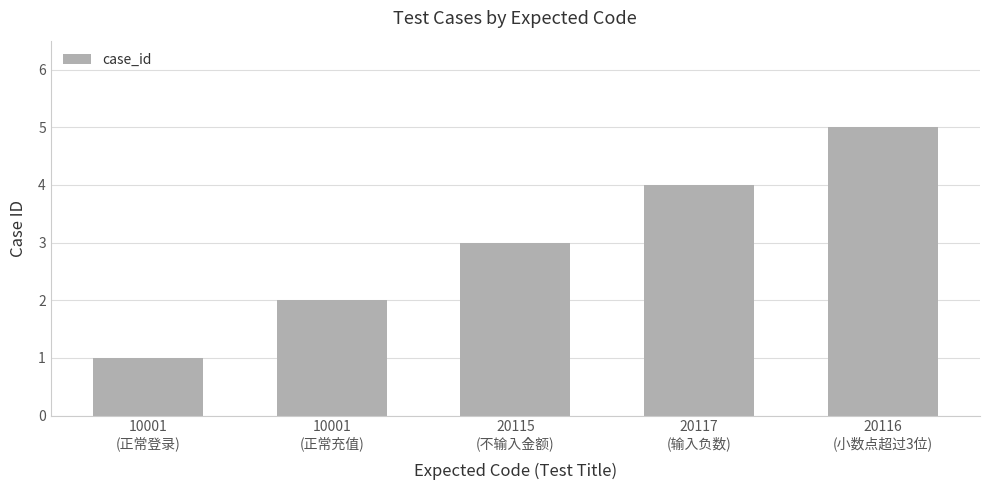

How many series are shown in this chart?

1